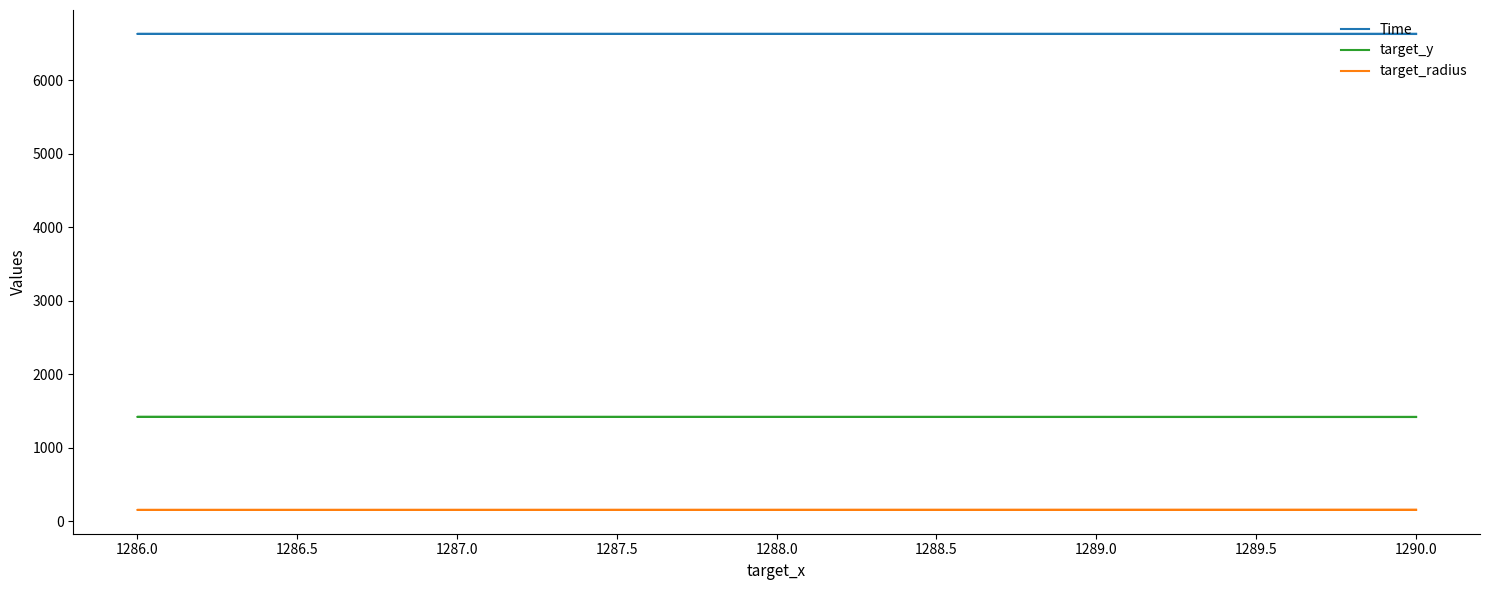

At how many categories does at least one series exceed 2812?

3